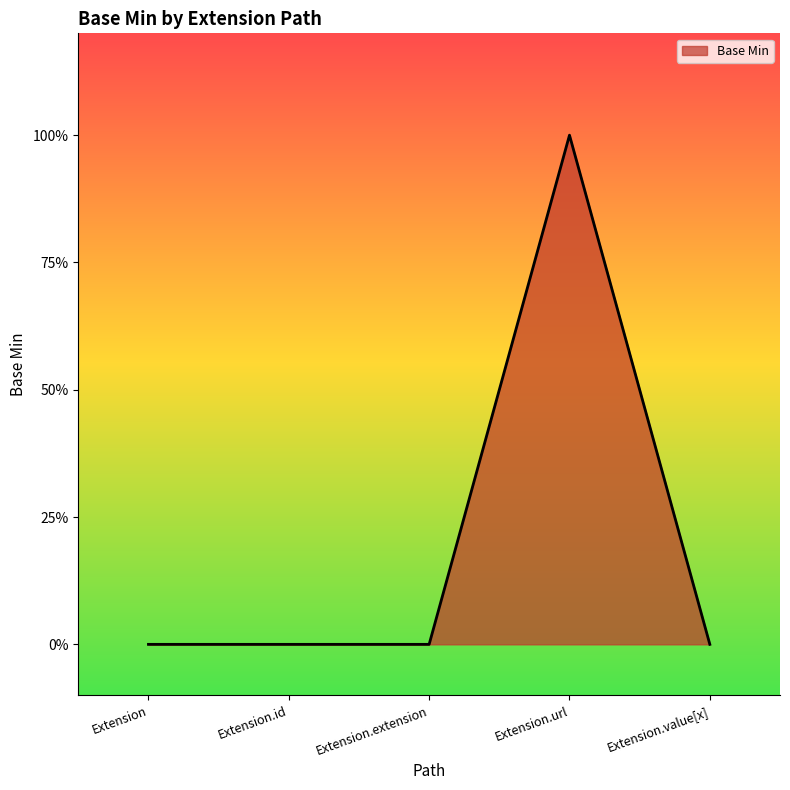

Is this an area chart (filled region under the line)?

Yes